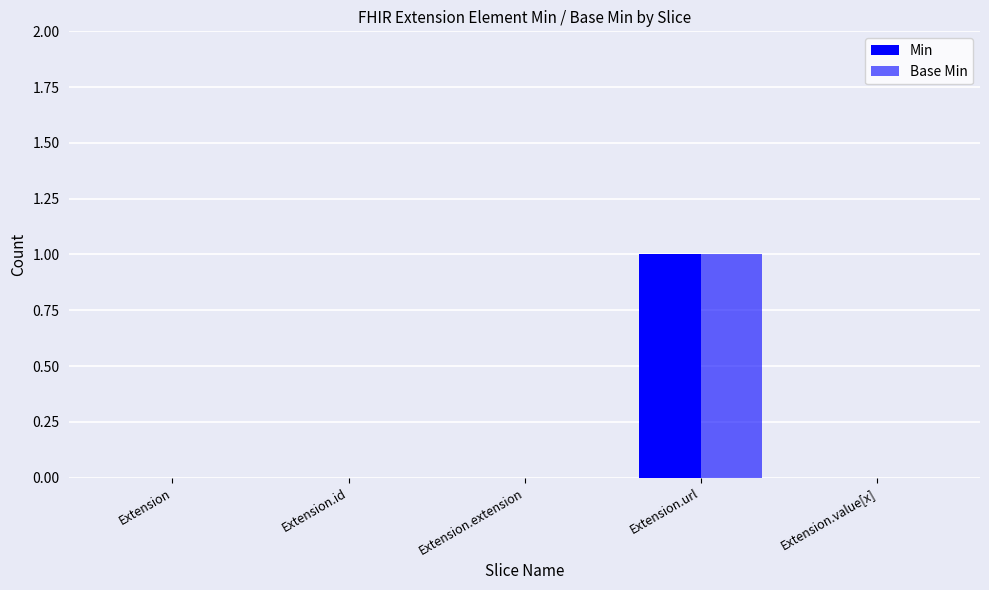

Which series has the widest spread of values?

Min